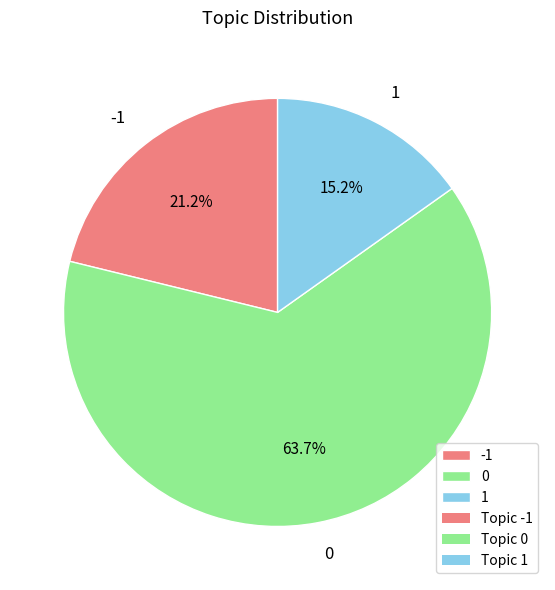

Count the number of slices in the pie.

3